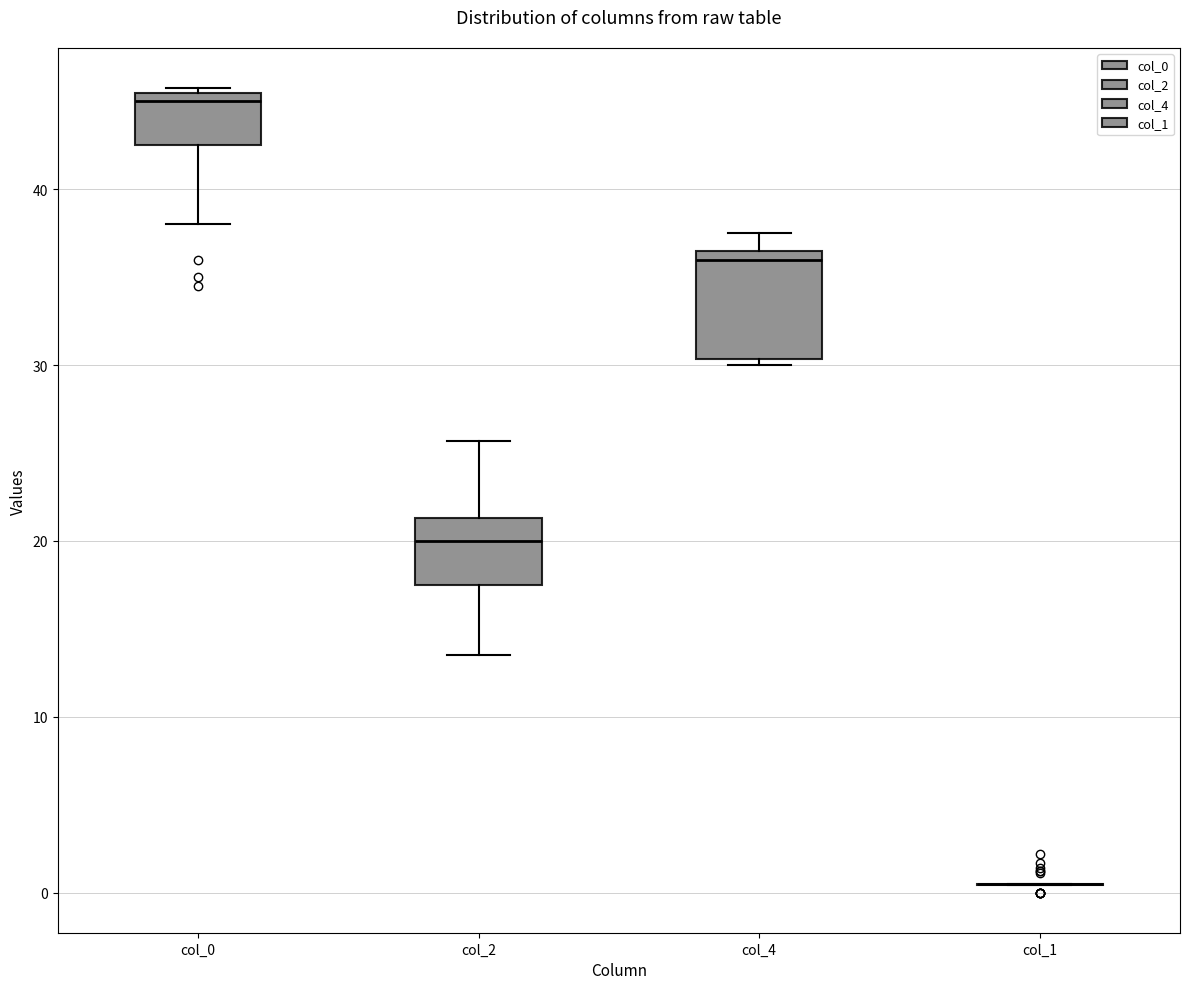

Comparing the boxes themselves (not the whiskers), which one is the tallest?

col_4